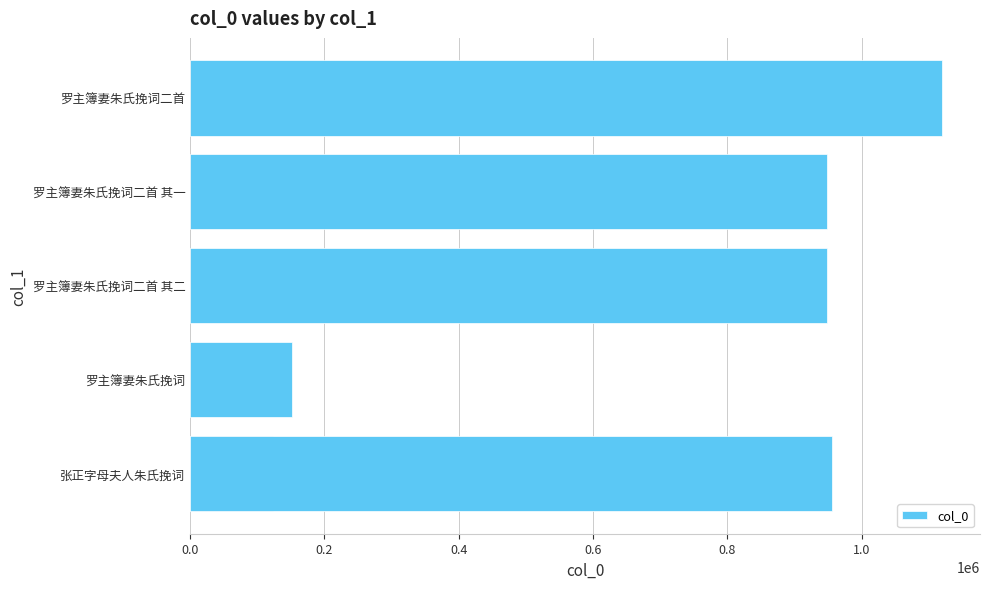

Are the bars horizontal?

Yes